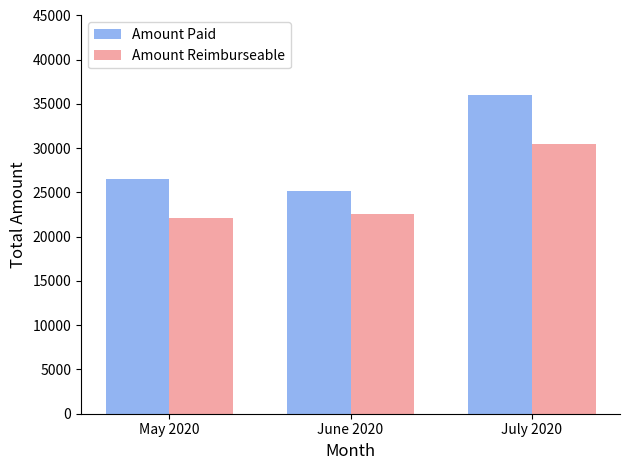

How many values in the Amount Reimburseable series are below 22543?

1